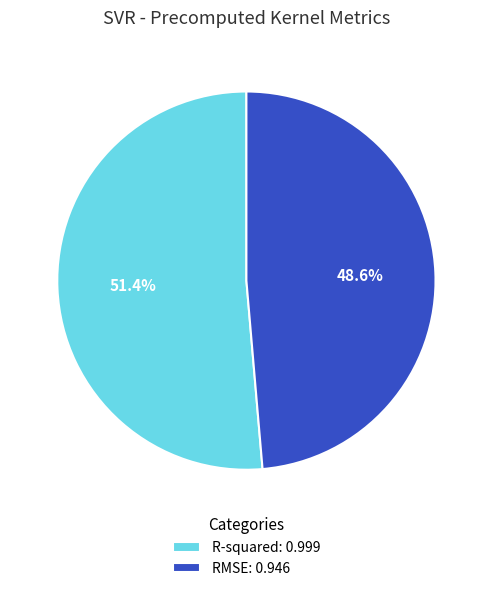

What is the smallest slice in the pie chart?

RMSE